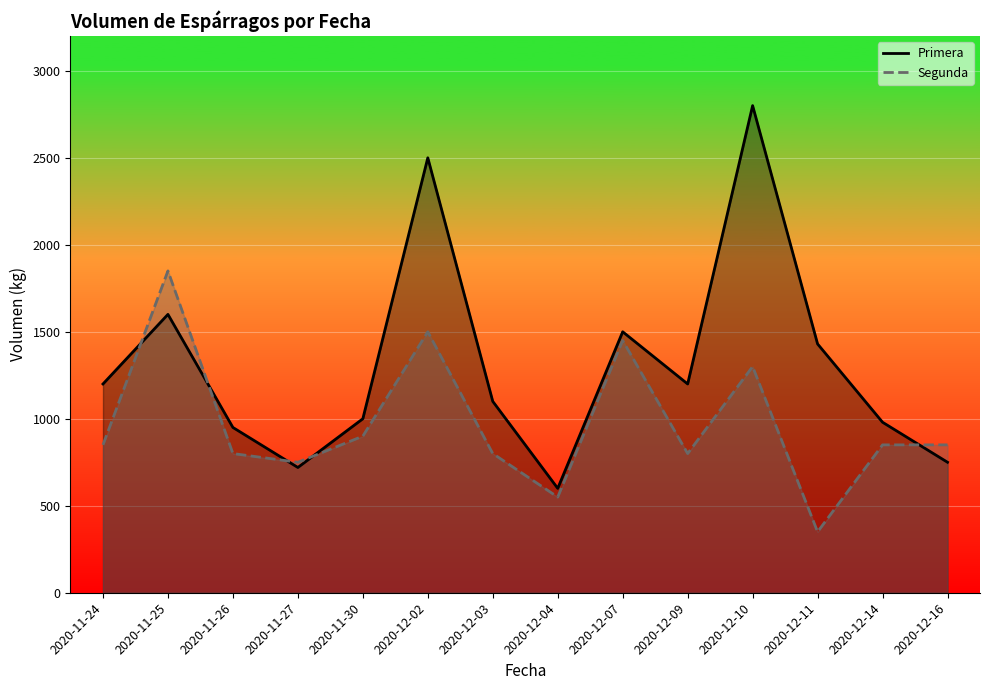

What are all the series names shown in the legend?

Primera, Segunda